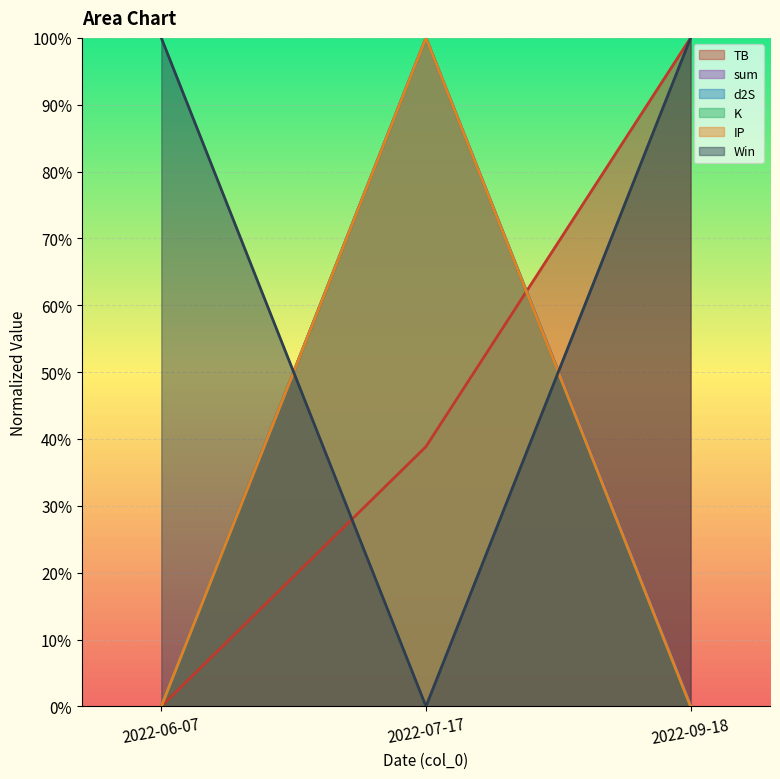

How many positive values does the IP series have?

1